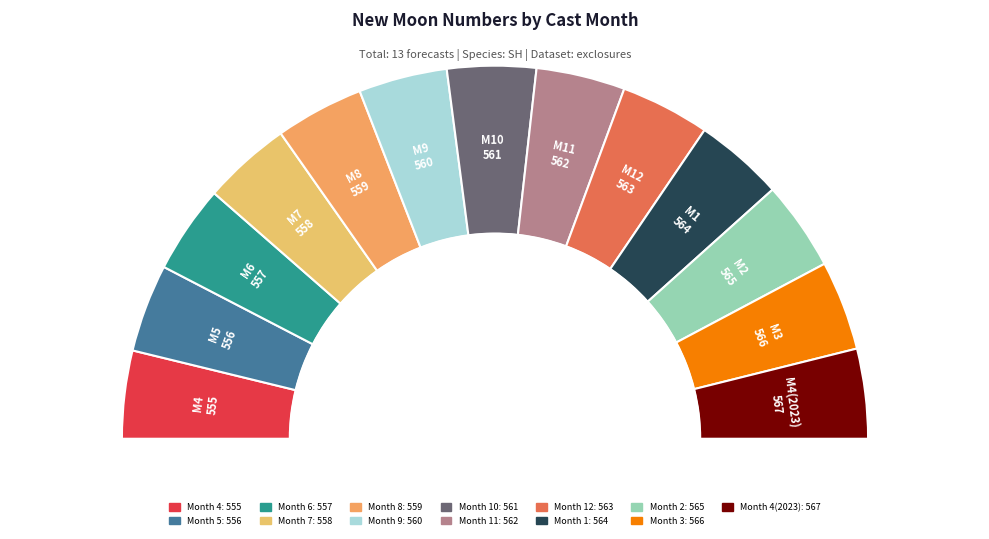

Rank the categories by value from lowest to highest.

4, 5, 6, 7, 8, 9, 10, 11, 12, 1, 2, 3, 4(2023)